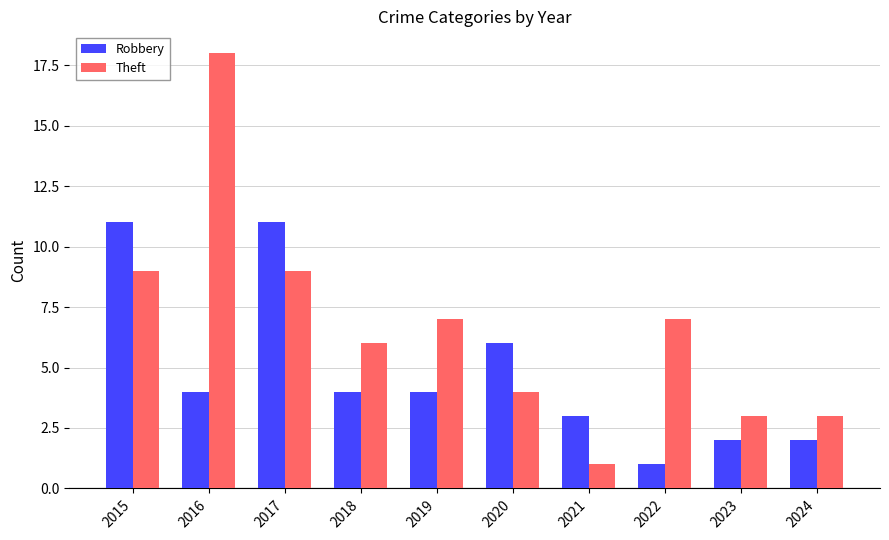

What is the approximate value of Theft at 2022, to the nearest 10?

10